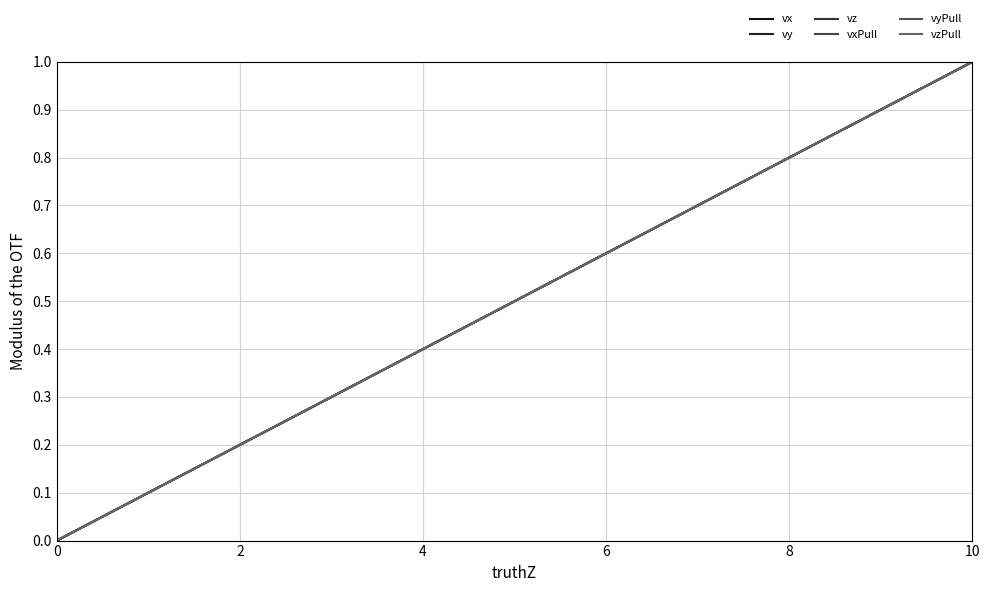

At how many categories does at least one series exceed 0?

10